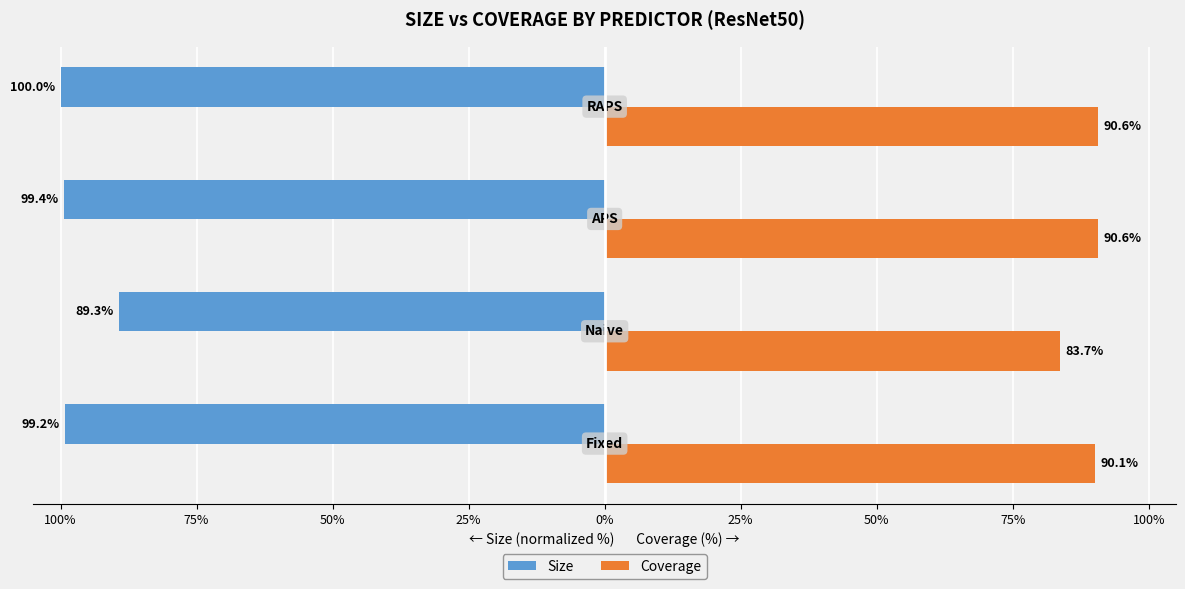

What are all the series names shown in the legend?

Size, Coverage